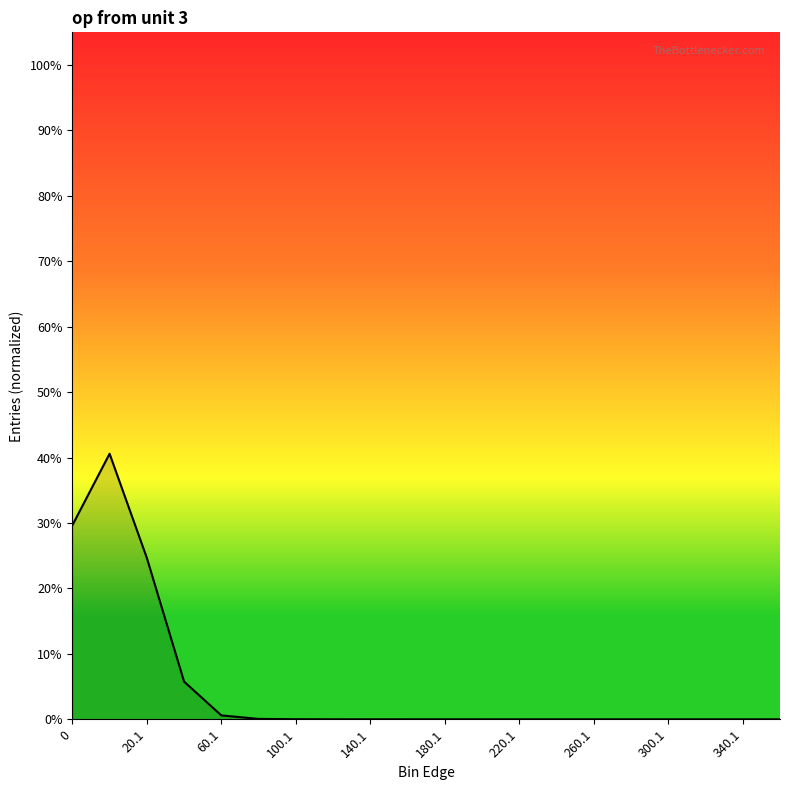

What is the difference between the second highest and minimum values?

0.3